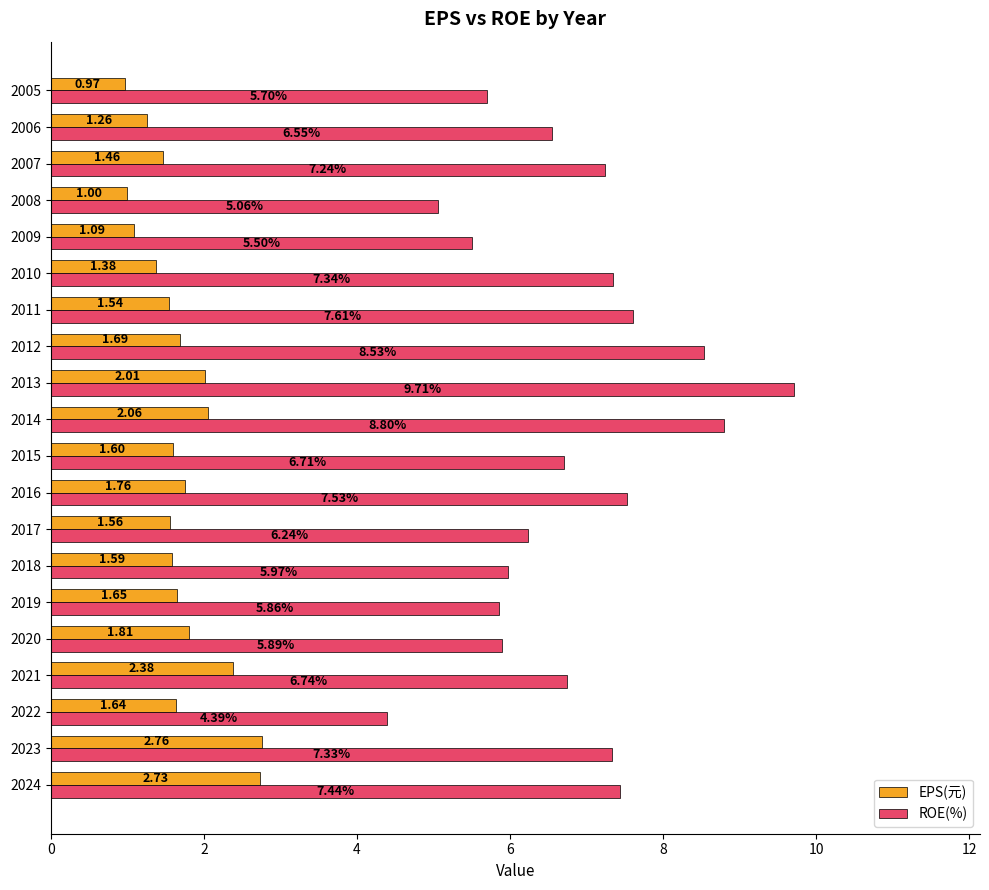

Rank the series by their average value, from highest to lowest.

ROE(%), EPS(元)